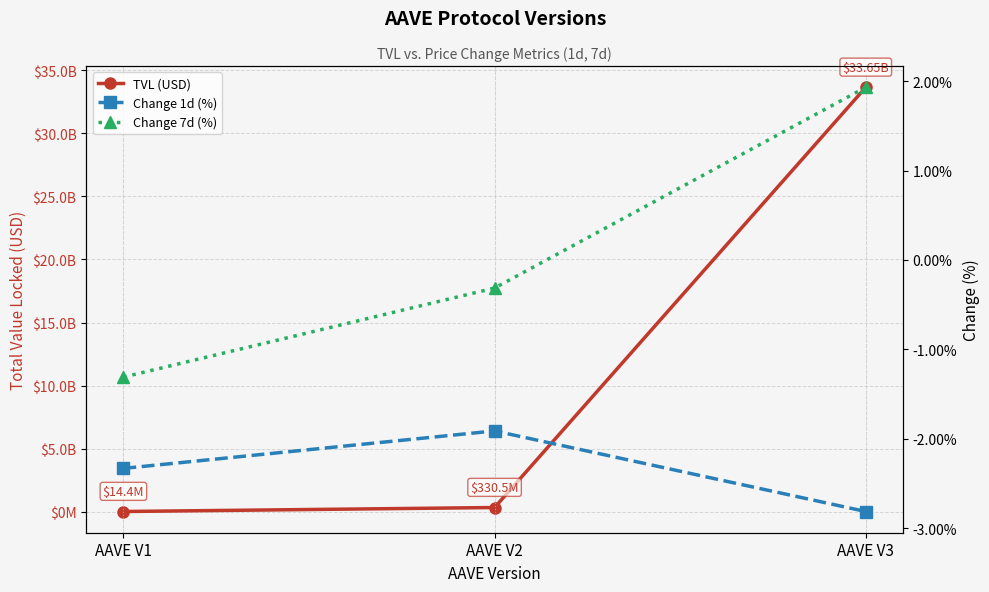

List the labels in order of TVL (USD) value, largest first.

AAVE V3, AAVE V2, AAVE V1